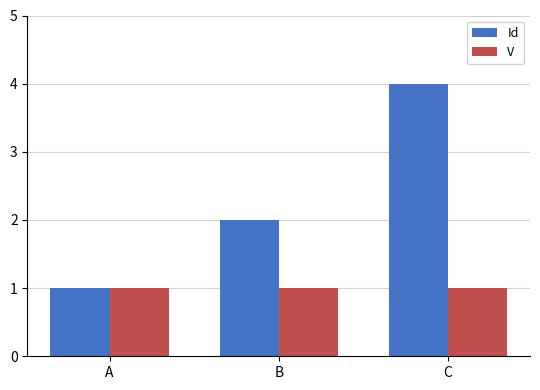

List the series in order of their peak value, highest first.

Id, V